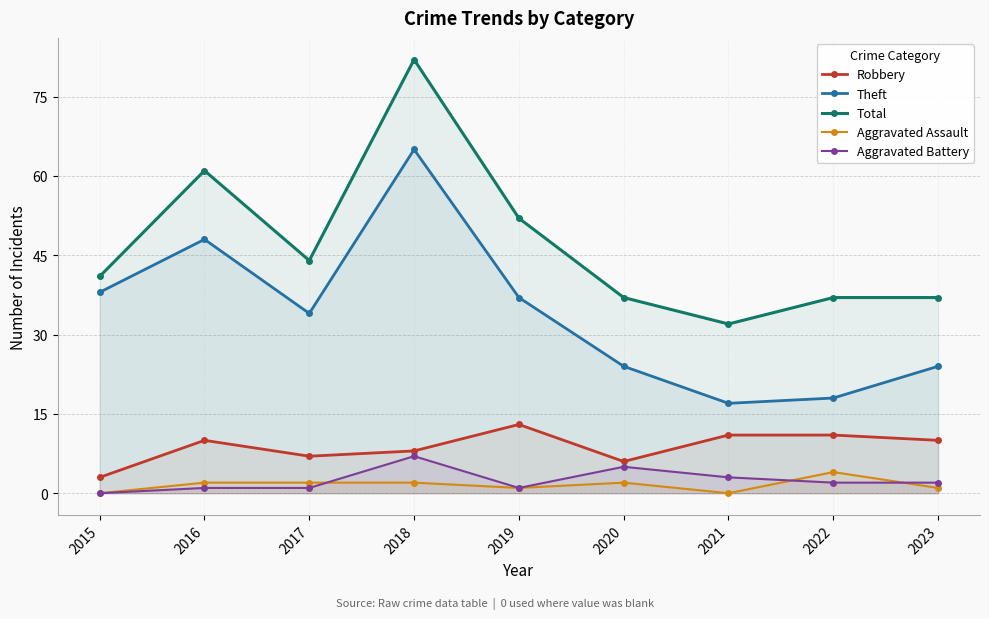

At which category does the chart reach its minimum across all series?

2015